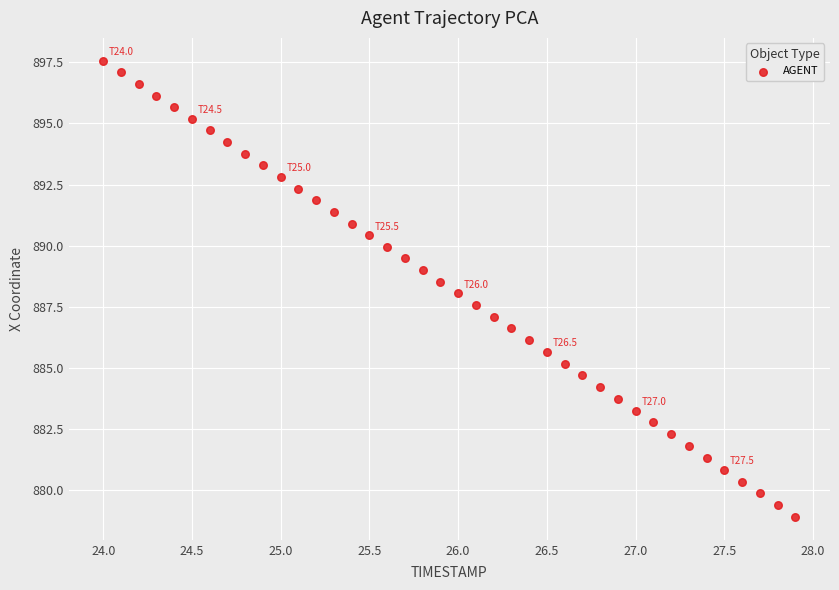

What is the range of Y values (max minus min)?

18.7